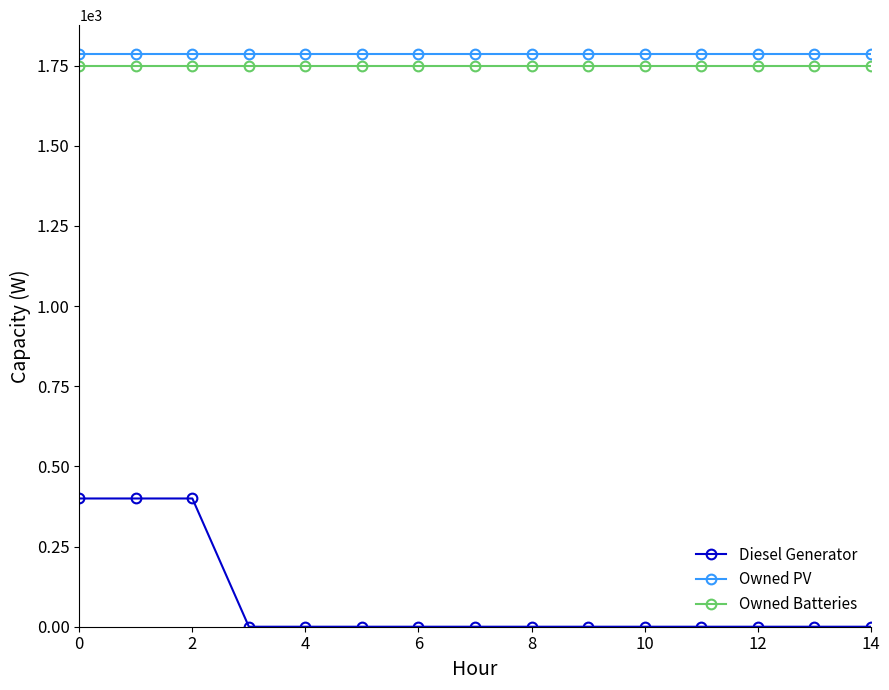

At how many categories does at least one series exceed 629?

15